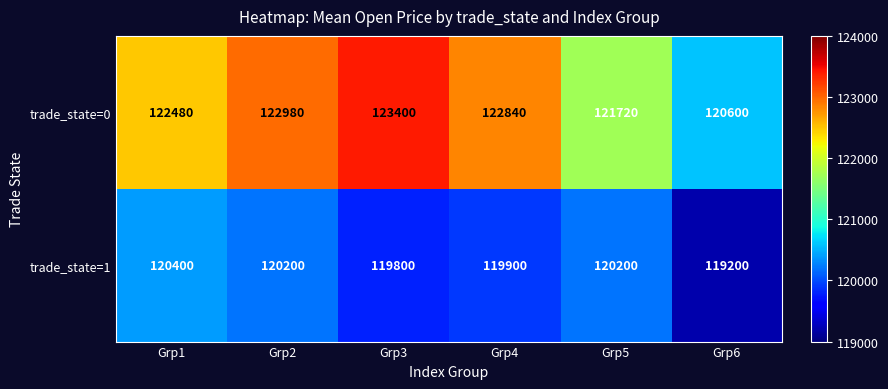

Reading right to left, list all the values displayed in this chart.

trade_state=0: 120600	121720	122840	123400	122980	122480
trade_state=1: 119200	120200	119900	119800	120200	120400